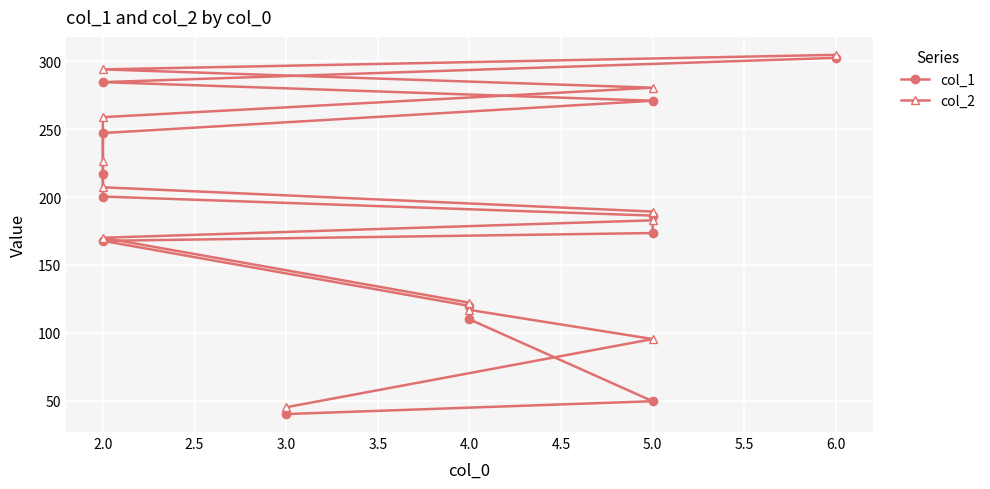

How many data points in col_1 are above 186?

7